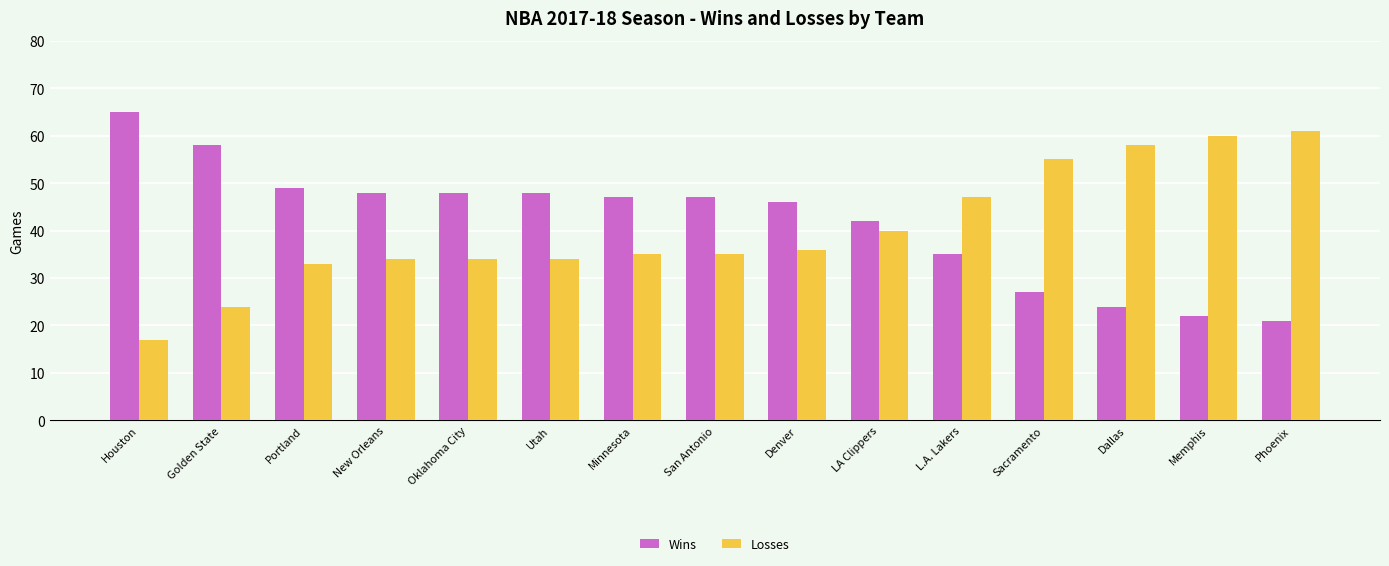

Is it true that Losses equals 88 at Phoenix?

False